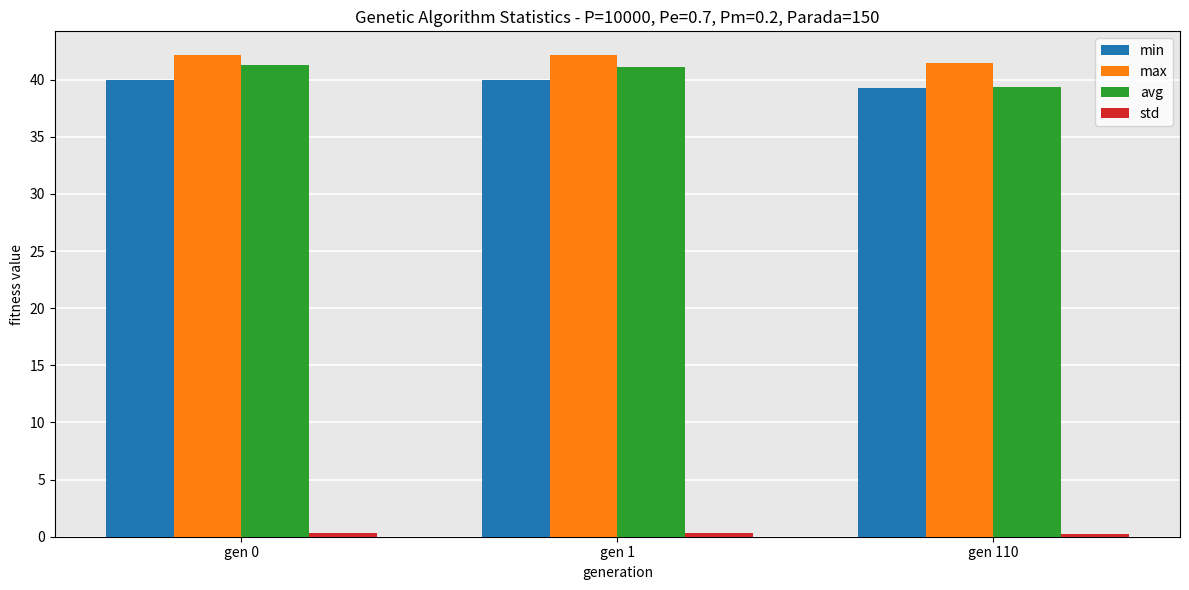

How many data points in avg are less than 41?

1